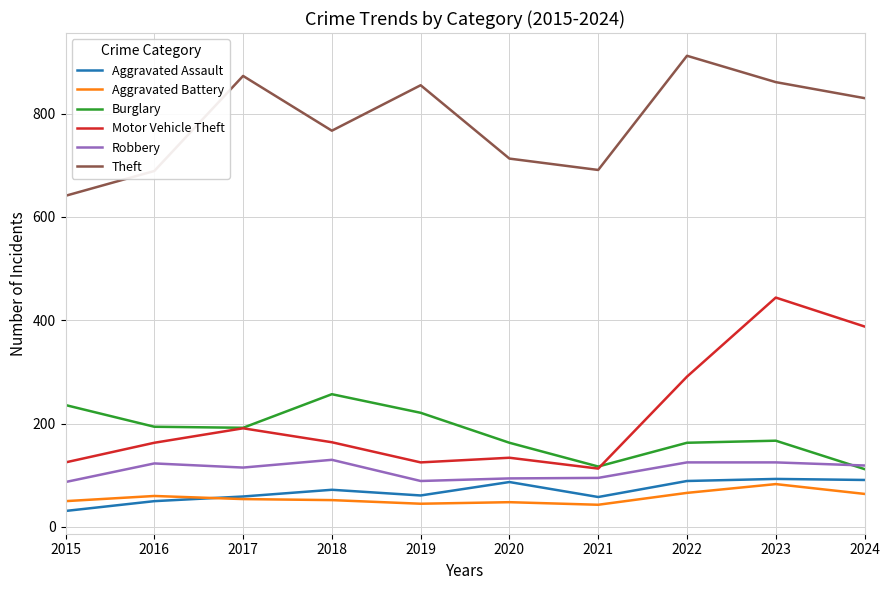

True or false: Theft and Motor Vehicle Theft cross at least once.

False